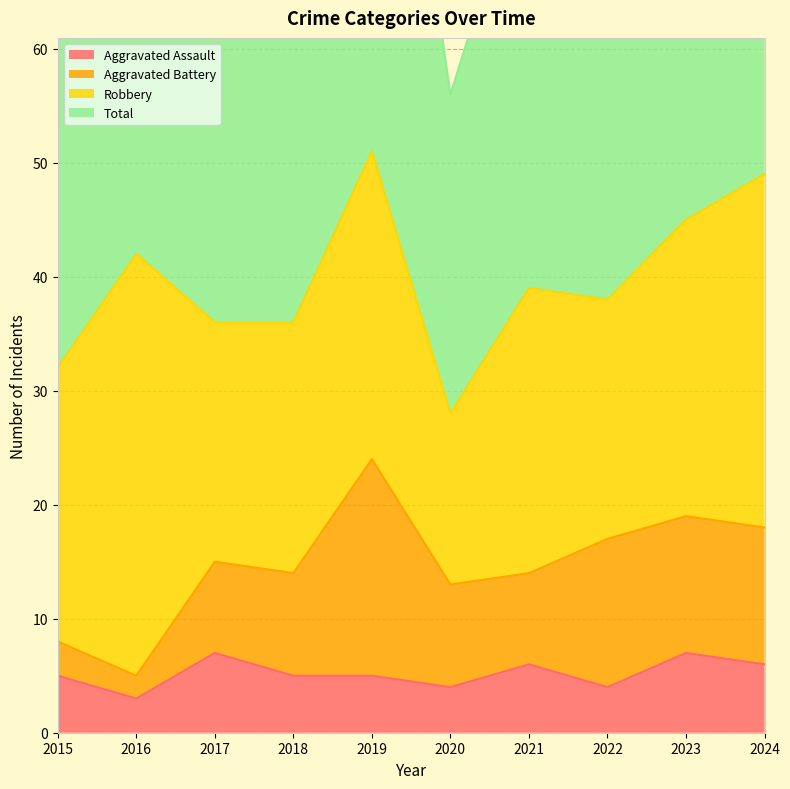

Where is the first local minimum for Aggravated Battery?

2016